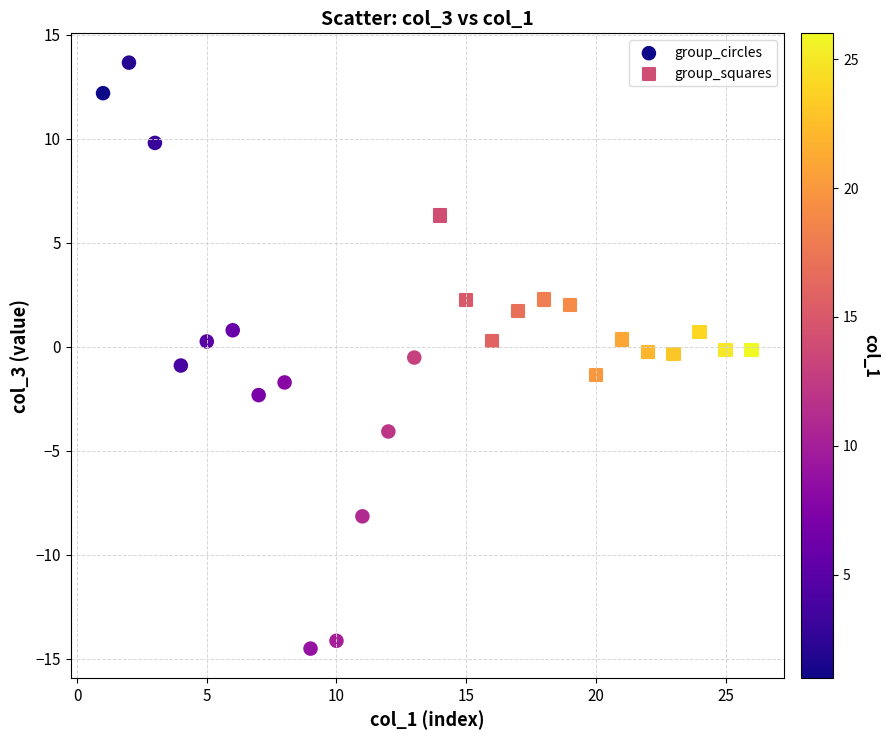

Which series contains the lowest Y value?

group_circles